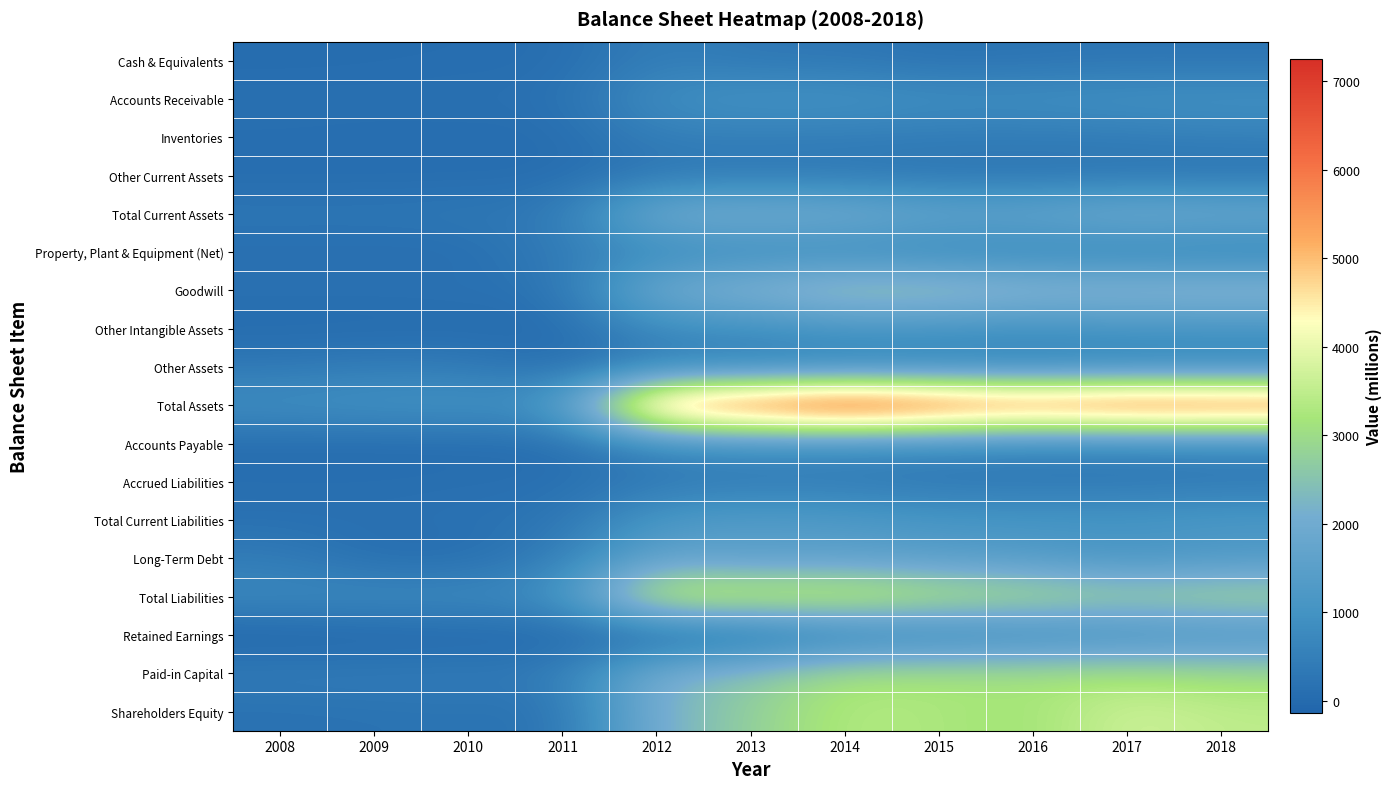

What is the greatest value displayed?

7245